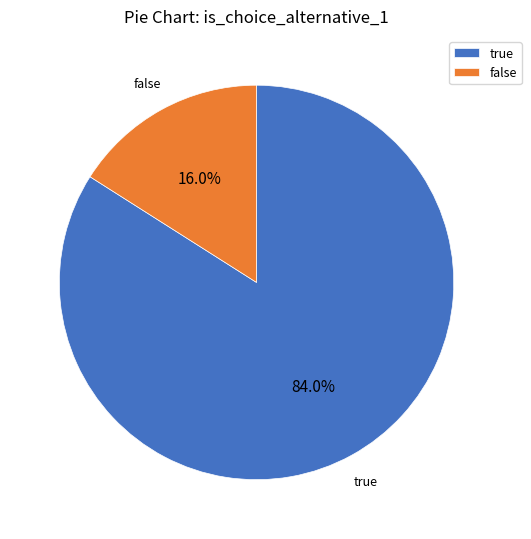

What percentage is the true slice, to the nearest percent?

84%